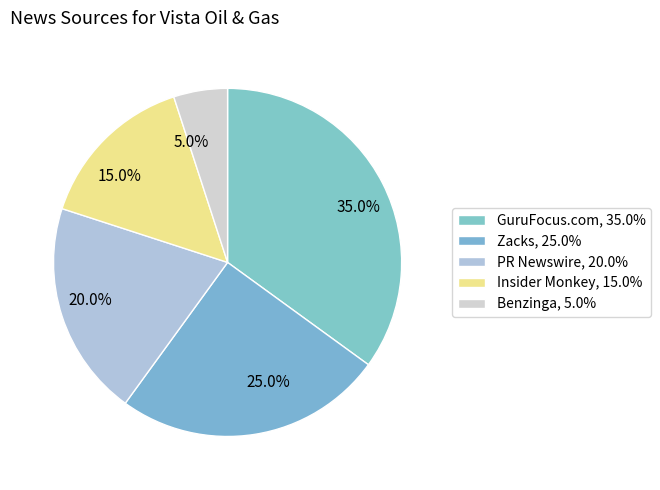

To the nearest percent, what portion does GuruFocus.com represent?

35%